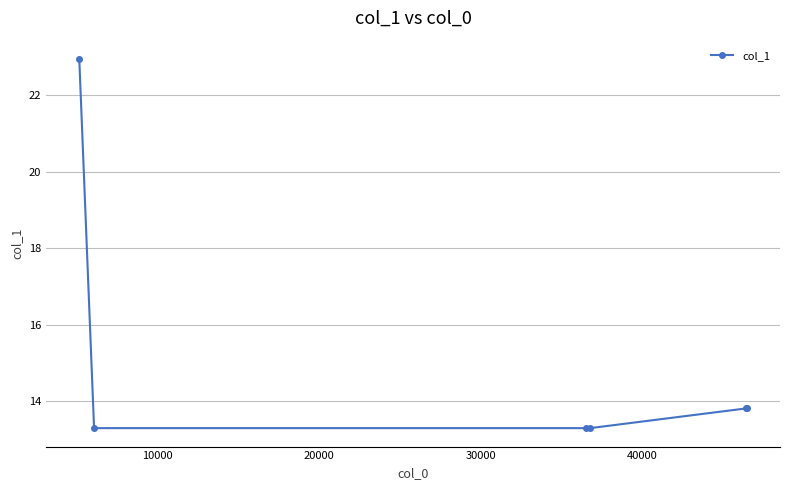

What is the value of the 3rd point from the left?

13.3